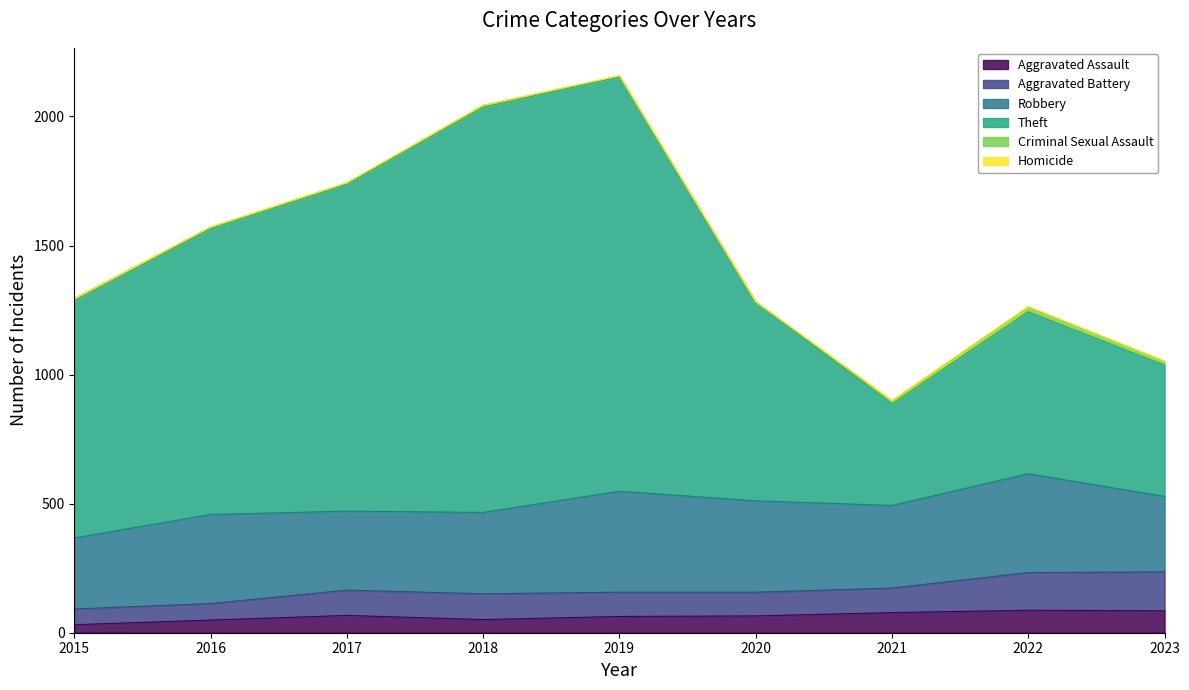

At which category does Theft reach its first local valley?

2021